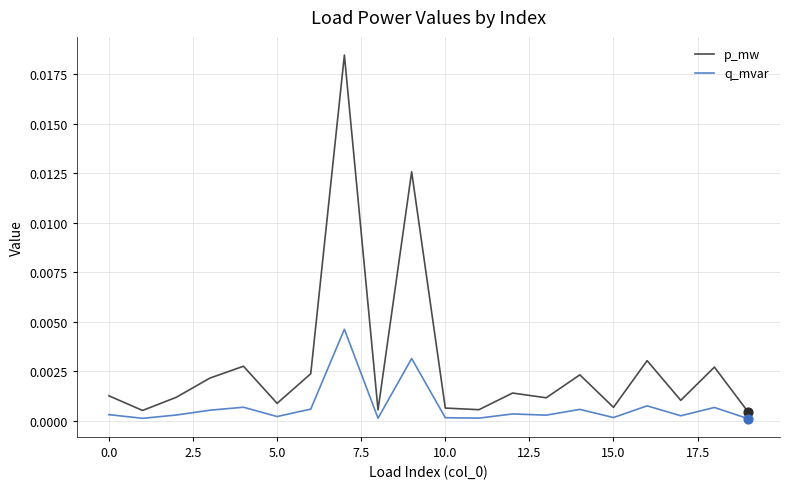

Which series has the largest range (max minus min)?

p_mw